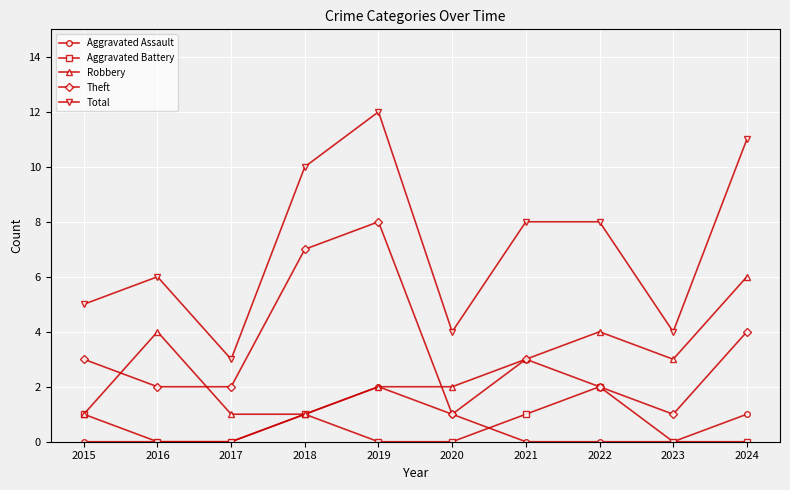

True or false: Total and Aggravated Battery intersect in this chart.

False